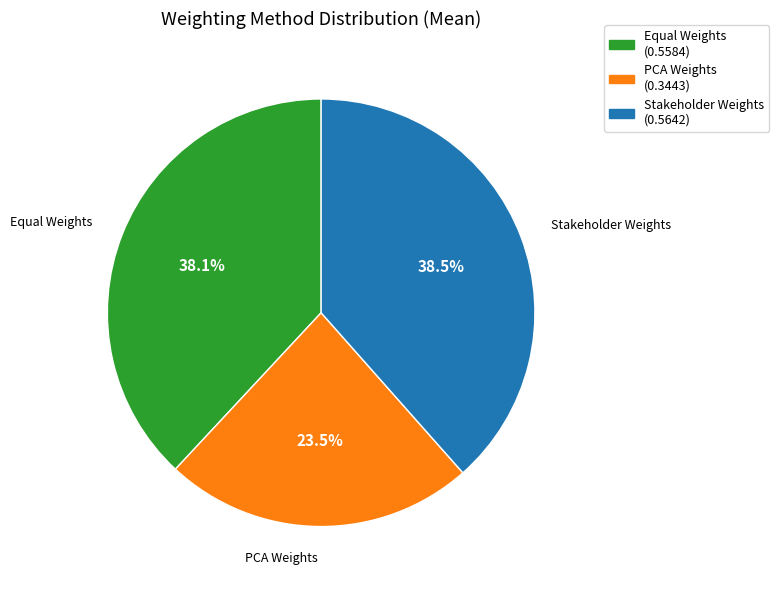

How much of the chart is everything except Stakeholder Weights?

61.5%